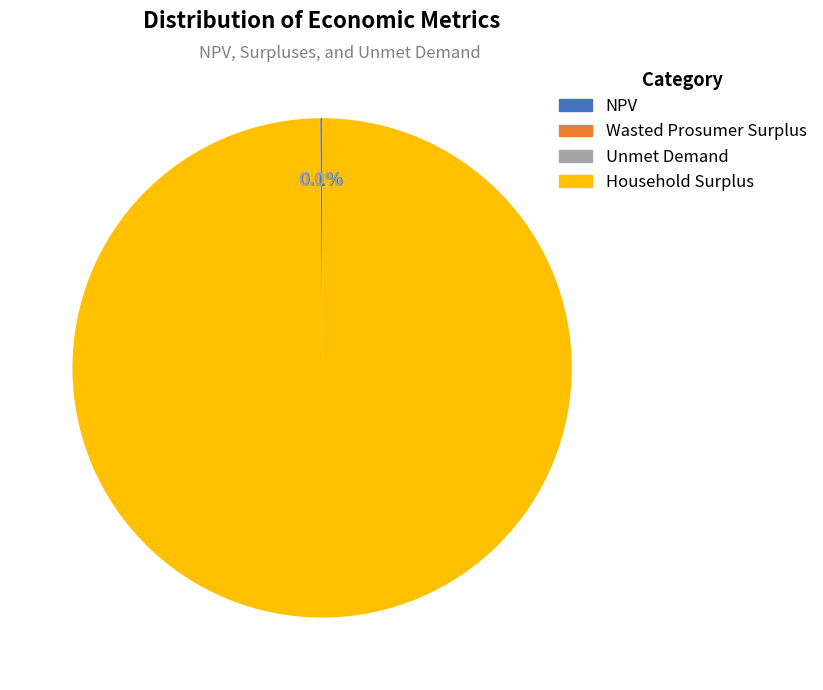

Is Household Surplus the majority of the pie?

Yes